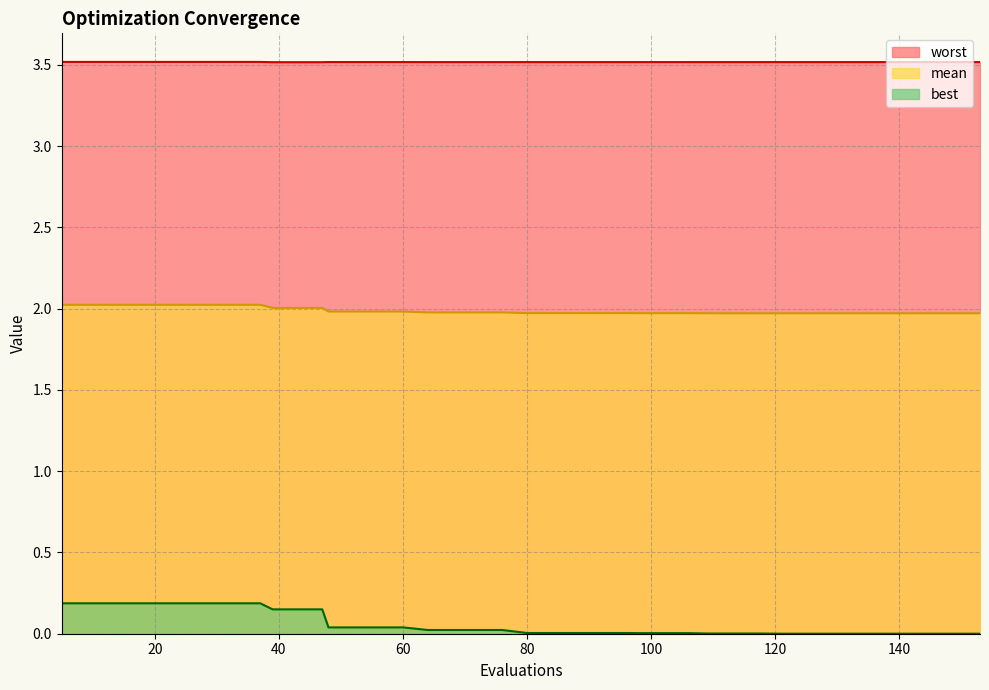

Reading right to left, what are all the values shown in this chart?

mean: 153=2.0	149=2.0	145=2.0	141=2.0	137=2.0	133=2.0	129=2.0	125=2.0	121=2.0	117=2.0	113=2.0	109=2.0	106=2.0	102=2.0	98=2.0	96=2.0	92=2.0	88=2.0	84=2.0	80=2.0	76=2.0	72=2.0	68=2.0	64=2.0	60=2.0	56=2.0	52=2.0	48=2.0	47=2.0	43=2.0	39=2.0	37=2.0	33=2.0	29=2.0	25=2.0	21=2.0	17=2.0	13=2.0	9=2.0	5=2.0
best: 153=0.0	149=0.0	145=0.0	141=0.0	137=0.0	133=0.0	129=0.0	125=0.0	121=0.0	117=0.0	113=0.0	109=0.0	106=0.0	102=0.0	98=0.0	96=0.0	92=0.0	88=0.0	84=0.0	80=0.0	76=0.0	72=0.0	68=0.0	64=0.0	60=0.0	56=0.0	52=0.0	48=0.0	47=0.1	43=0.1	39=0.1	37=0.2	33=0.2	29=0.2	25=0.2	21=0.2	17=0.2	13=0.2	9=0.2	5=0.2
worst: 153=3.5	149=3.5	145=3.5	141=3.5	137=3.5	133=3.5	129=3.5	125=3.5	121=3.5	117=3.5	113=3.5	109=3.5	106=3.5	102=3.5	98=3.5	96=3.5	92=3.5	88=3.5	84=3.5	80=3.5	76=3.5	72=3.5	68=3.5	64=3.5	60=3.5	56=3.5	52=3.5	48=3.5	47=3.5	43=3.5	39=3.5	37=3.5	33=3.5	29=3.5	25=3.5	21=3.5	17=3.5	13=3.5	9=3.5	5=3.5